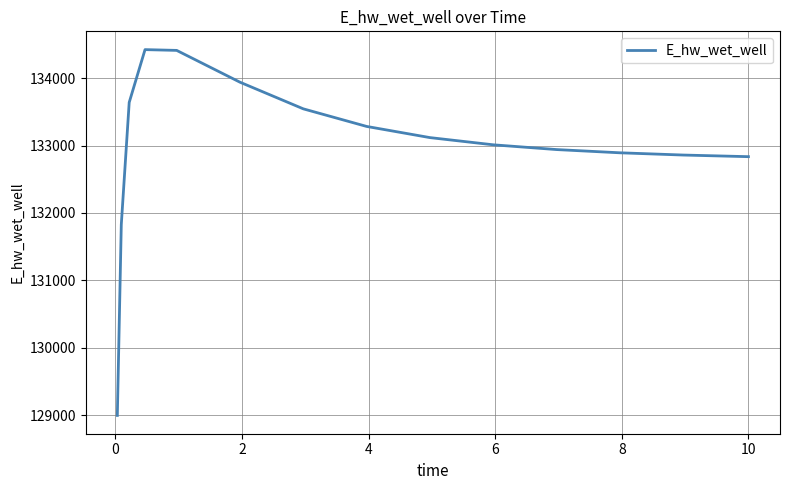

What is the smallest value displayed?

128994.6